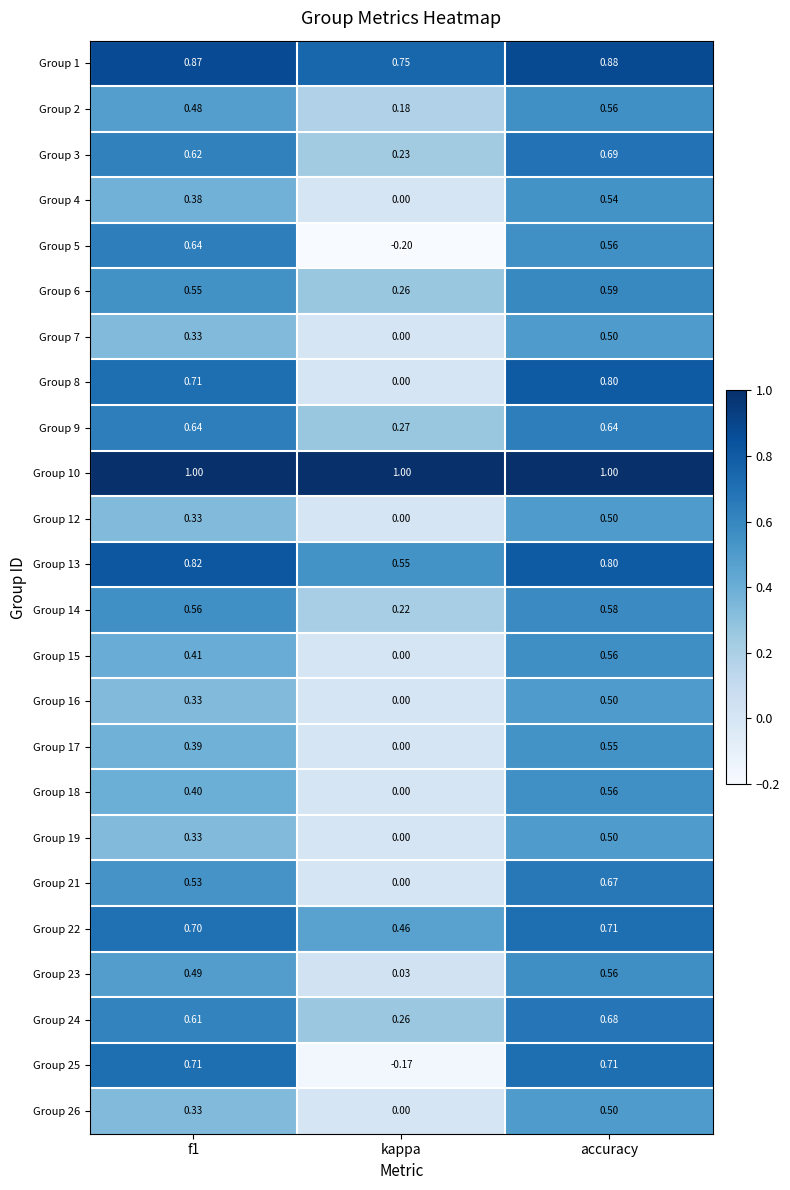

Is the value of Group 1 at kappa greater than the value of Group 10 at accuracy?

No